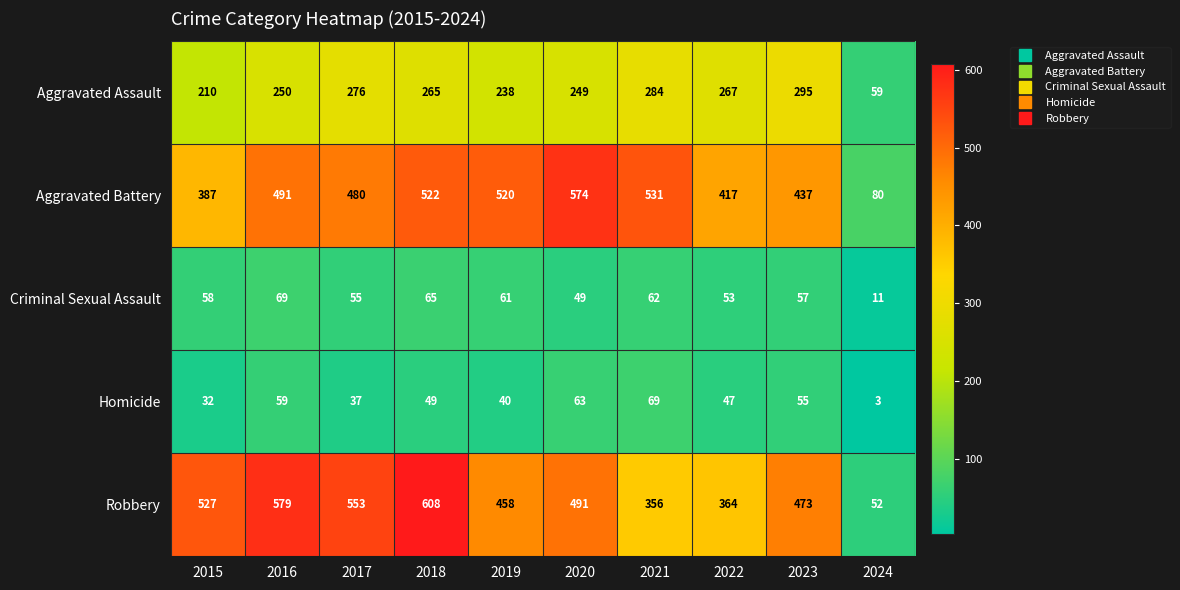

At which category does the chart reach its minimum across all series?

2024